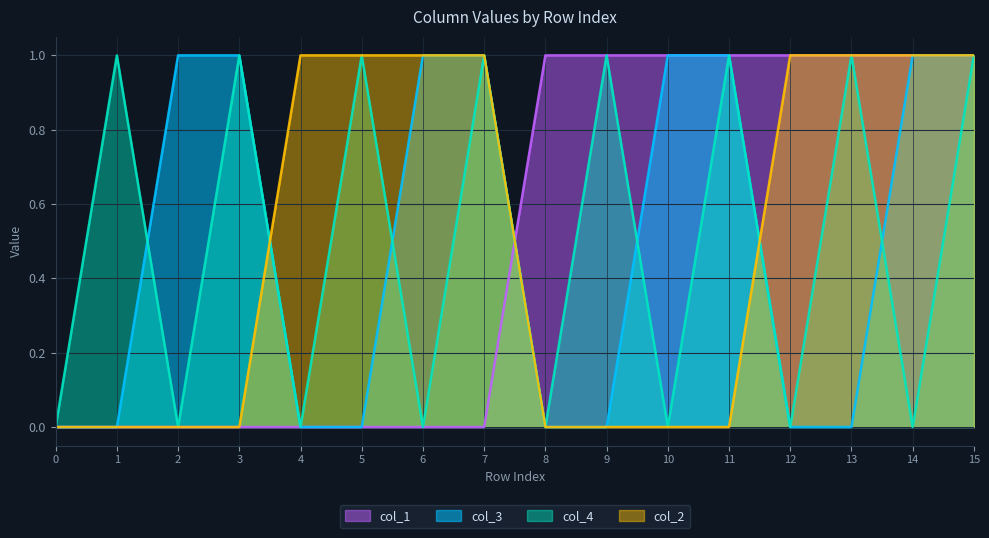

Count the col_4 values in the range 0 to 1.

16